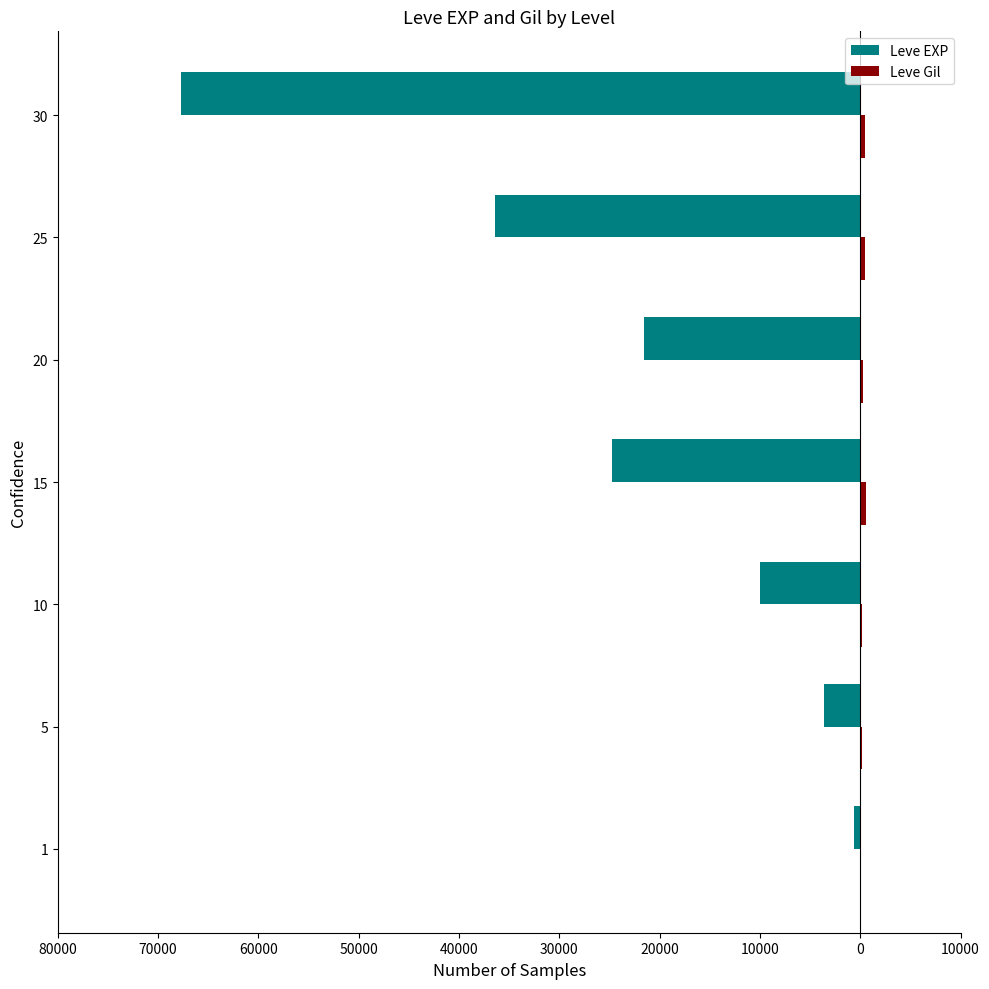

Rank the series by their average value, from highest to lowest.

Leve Gil, Leve EXP